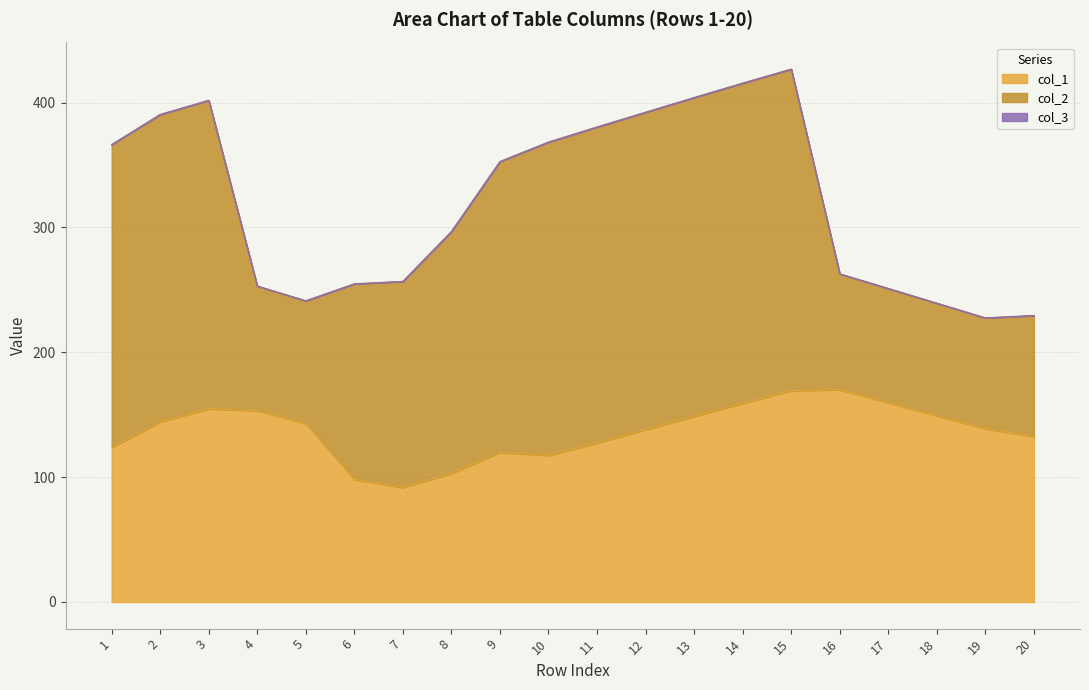

Is the value of col_2 at 20 greater than the value of col_1 at 5?

No